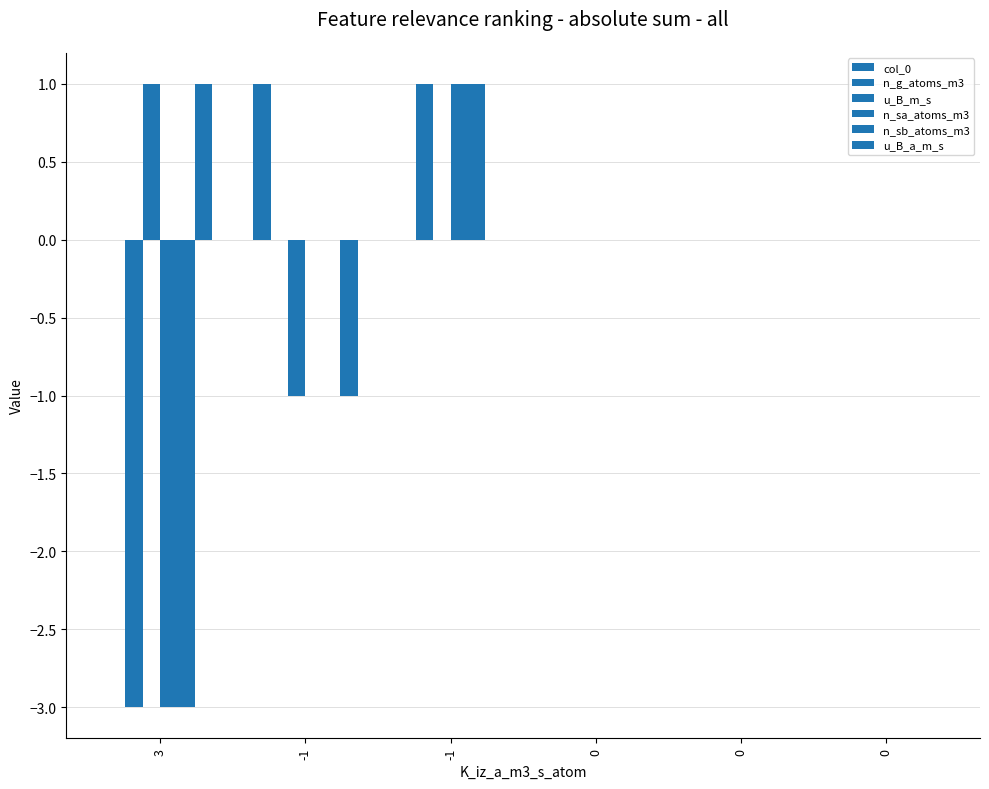

Does the chart contain stacked bars?

No